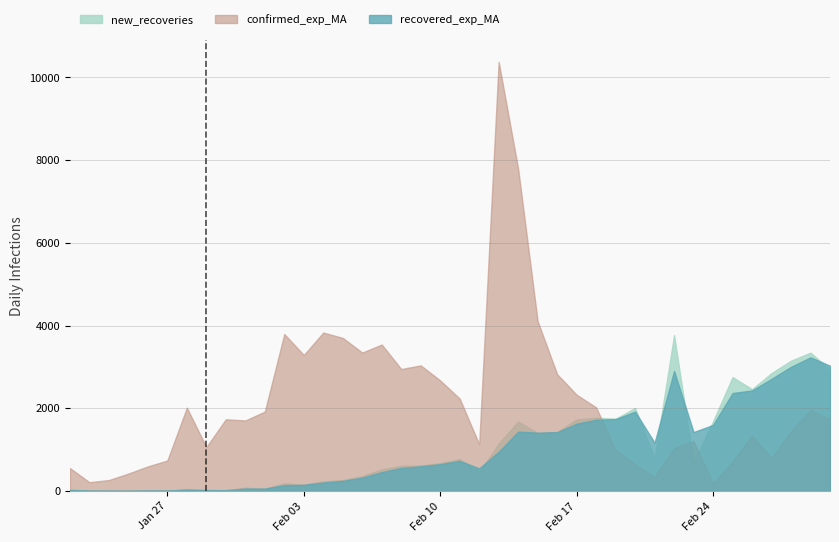

How many lines are shown in the chart?

3